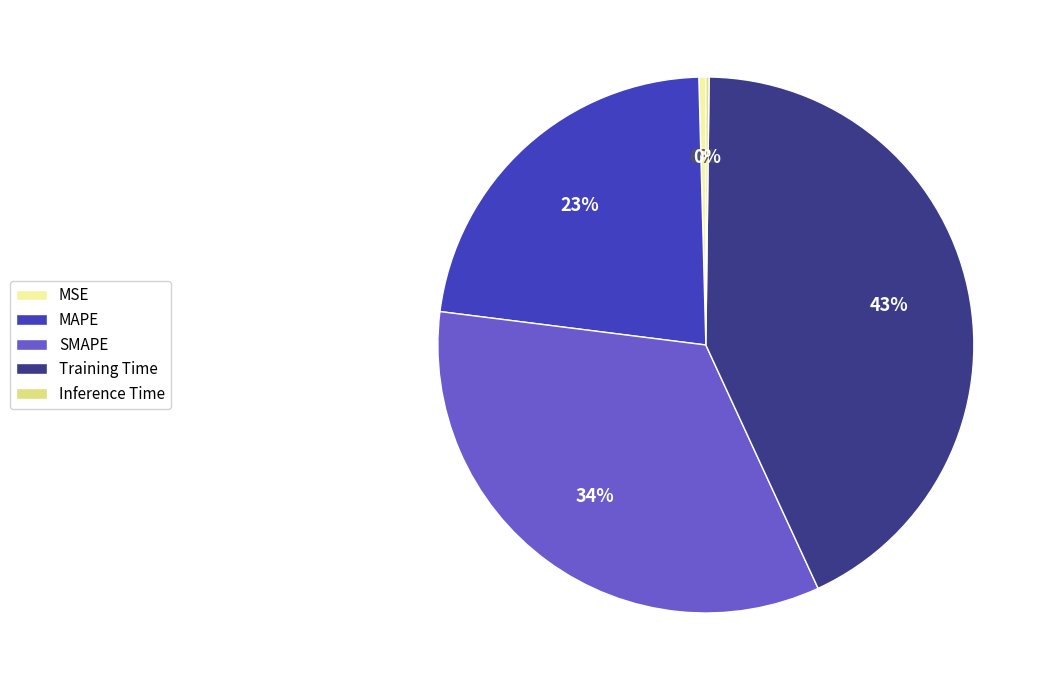

To the nearest percent, what portion does Training Time represent?

43%